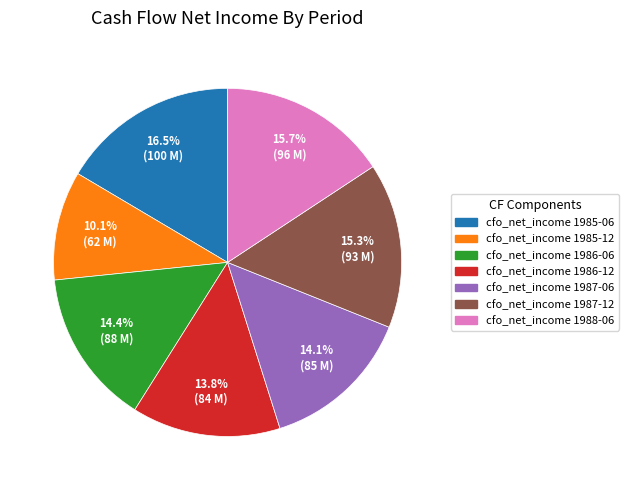

What portion of the pie excludes cfo_net_income 1985-12?

89.9%